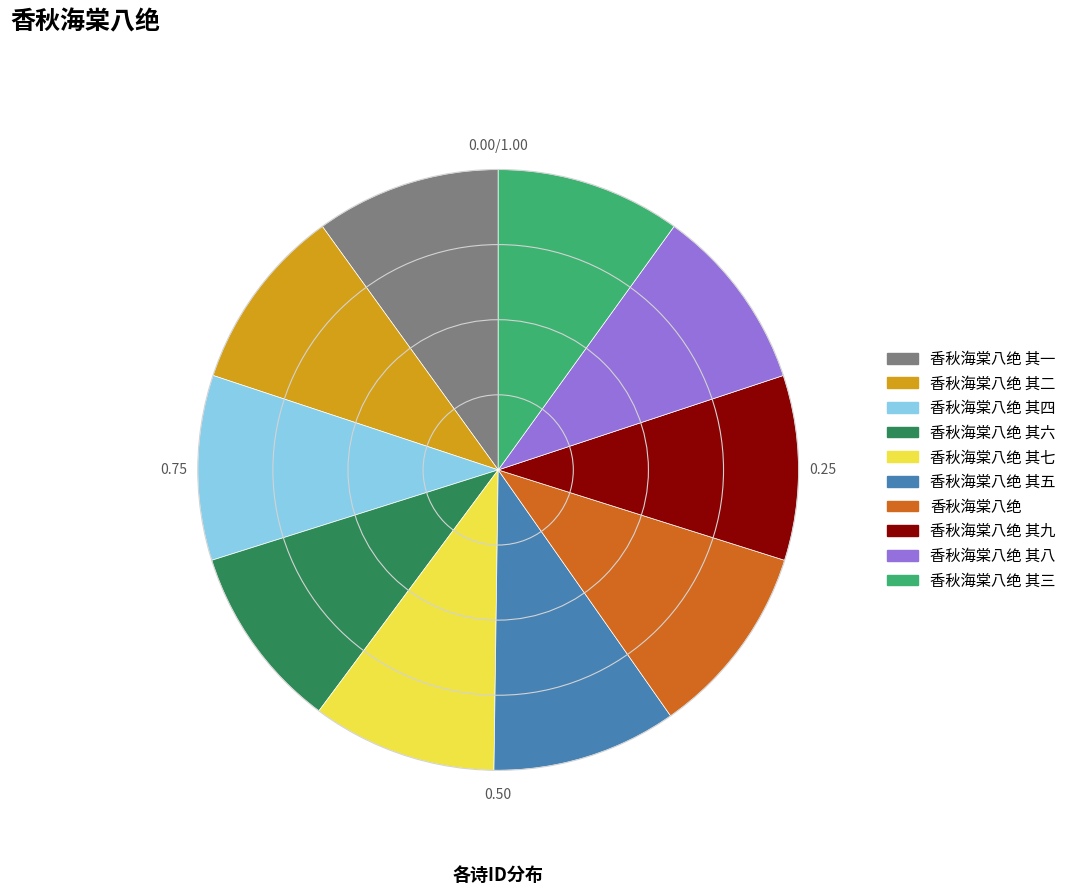

Is there a majority slice in this chart?

No